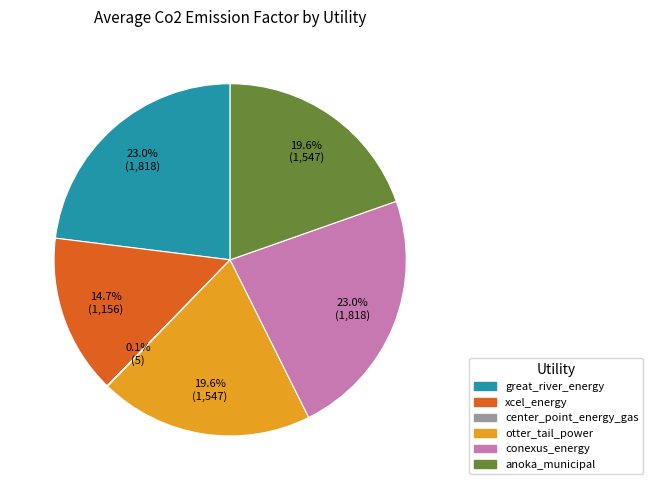

To the nearest percent, what is the difference between the largest and smallest slice percentages?

23%